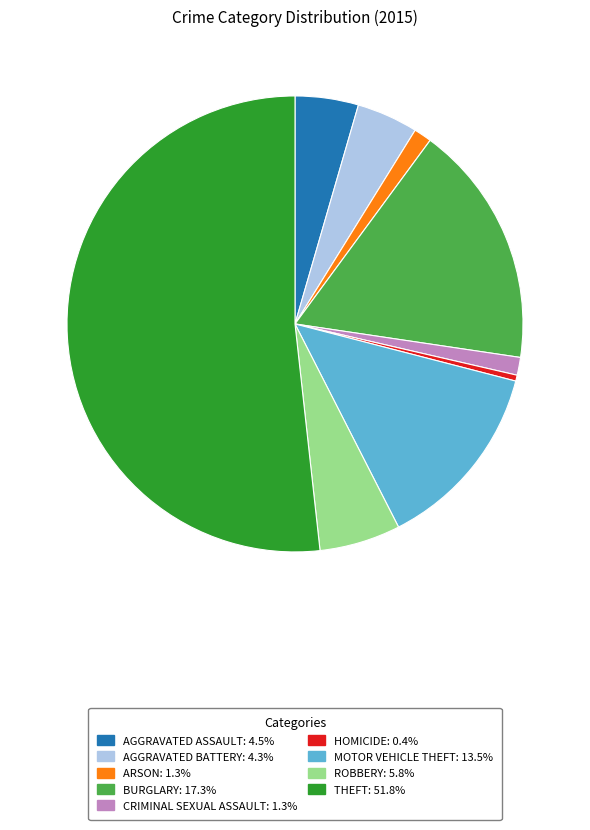

Count the number of slices in the pie.

9